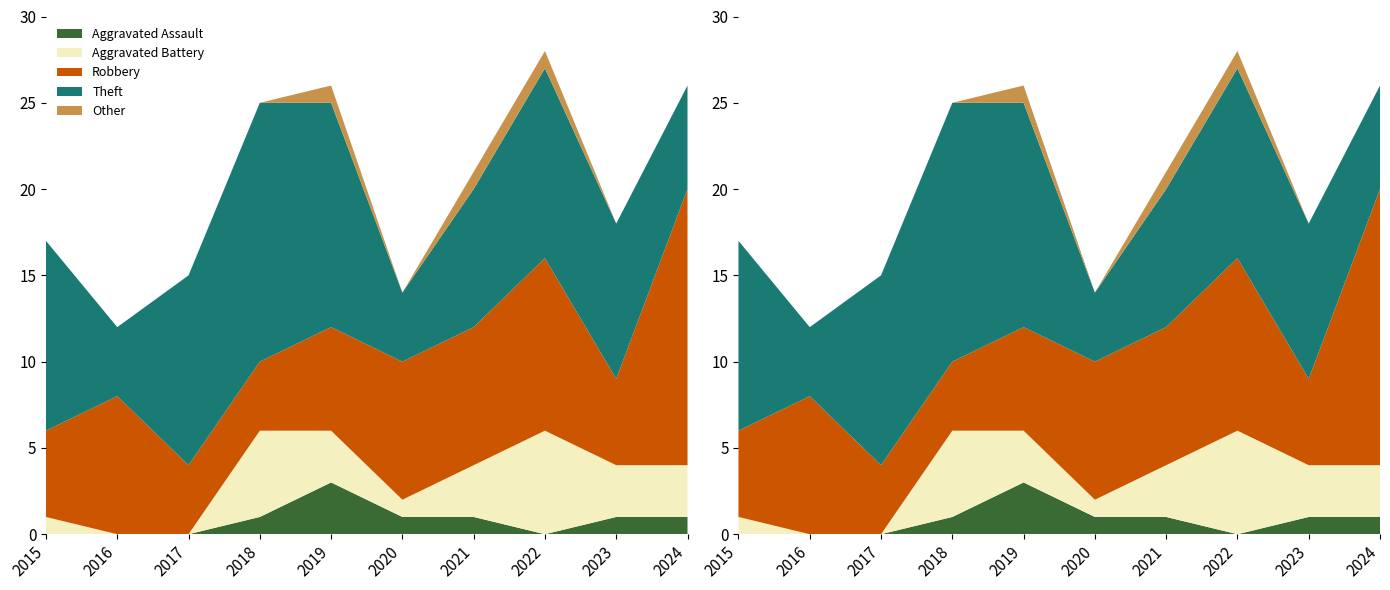

Reading right to left, transcribe all the data shown in this chart.

Aggravated Assault: 2024=1	2023=1	2022=0	2021=1	2020=1	2019=3	2018=1	2017=0	2016=0	2015=0
Aggravated Battery: 2024=3	2023=3	2022=6	2021=3	2020=1	2019=3	2018=5	2017=0	2016=0	2015=1
Robbery: 2024=16	2023=5	2022=10	2021=8	2020=8	2019=6	2018=4	2017=4	2016=8	2015=5
Theft: 2024=6	2023=9	2022=11	2021=8	2020=4	2019=13	2018=15	2017=11	2016=4	2015=11
Other: 2024=0	2023=0	2022=1	2021=1	2020=0	2019=1	2018=0	2017=0	2016=0	2015=0